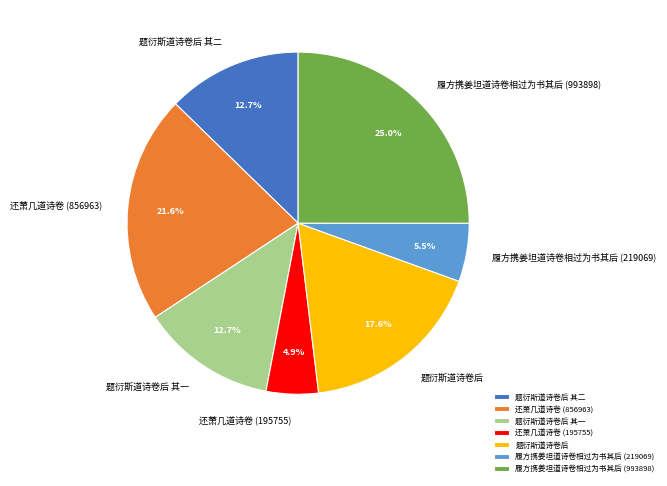

To the nearest percent, what percentage of the pie is 履方携姜坦道诗卷相过为书其后 (993898)?

25%